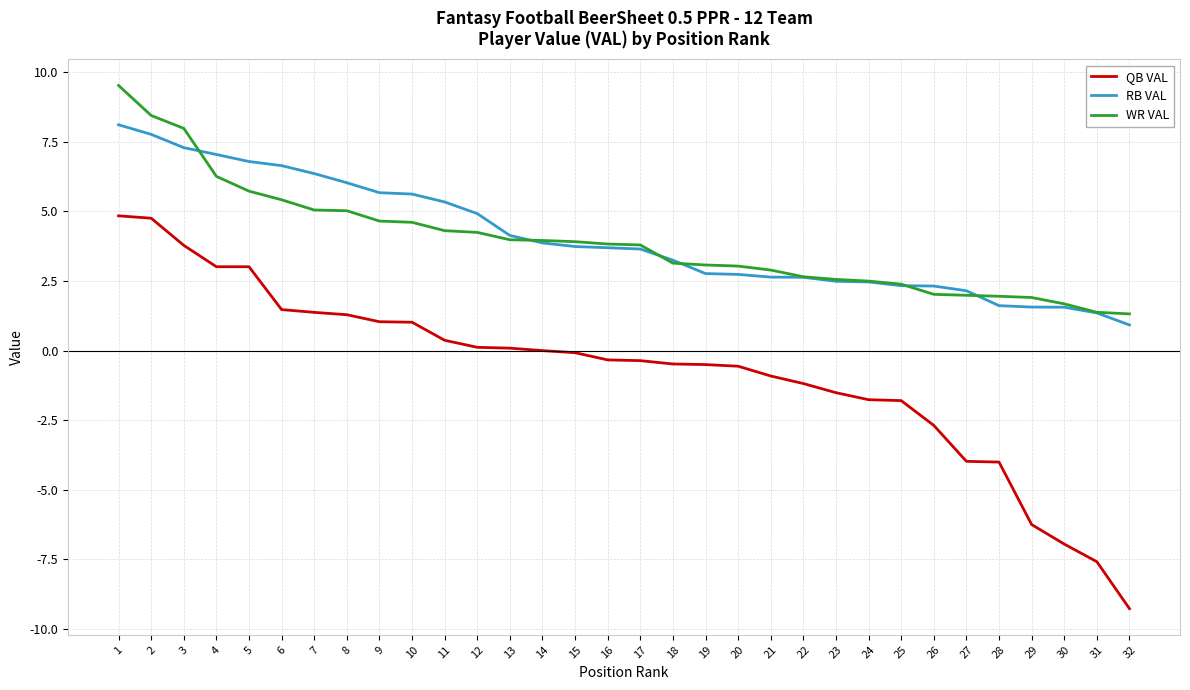

The value of QB VAL at 7 is 1.4. True or false?

True